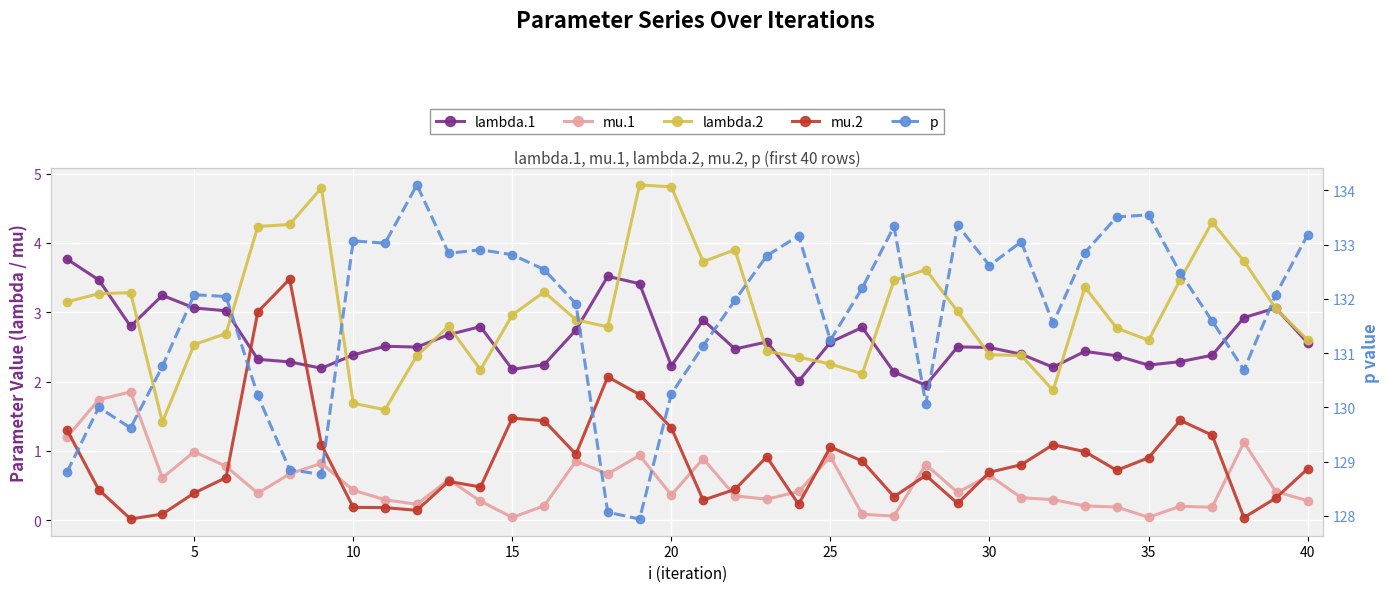

True or false: mu.2 and lambda.2 intersect in this chart.

False